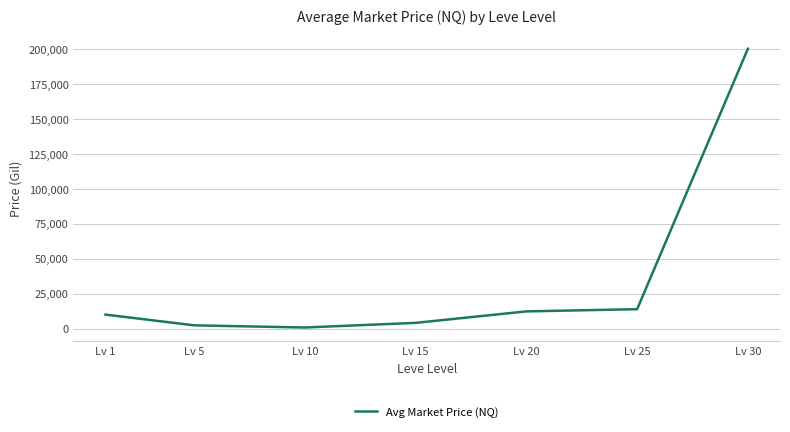

What is the difference between the maximum and minimum values?

199250.0